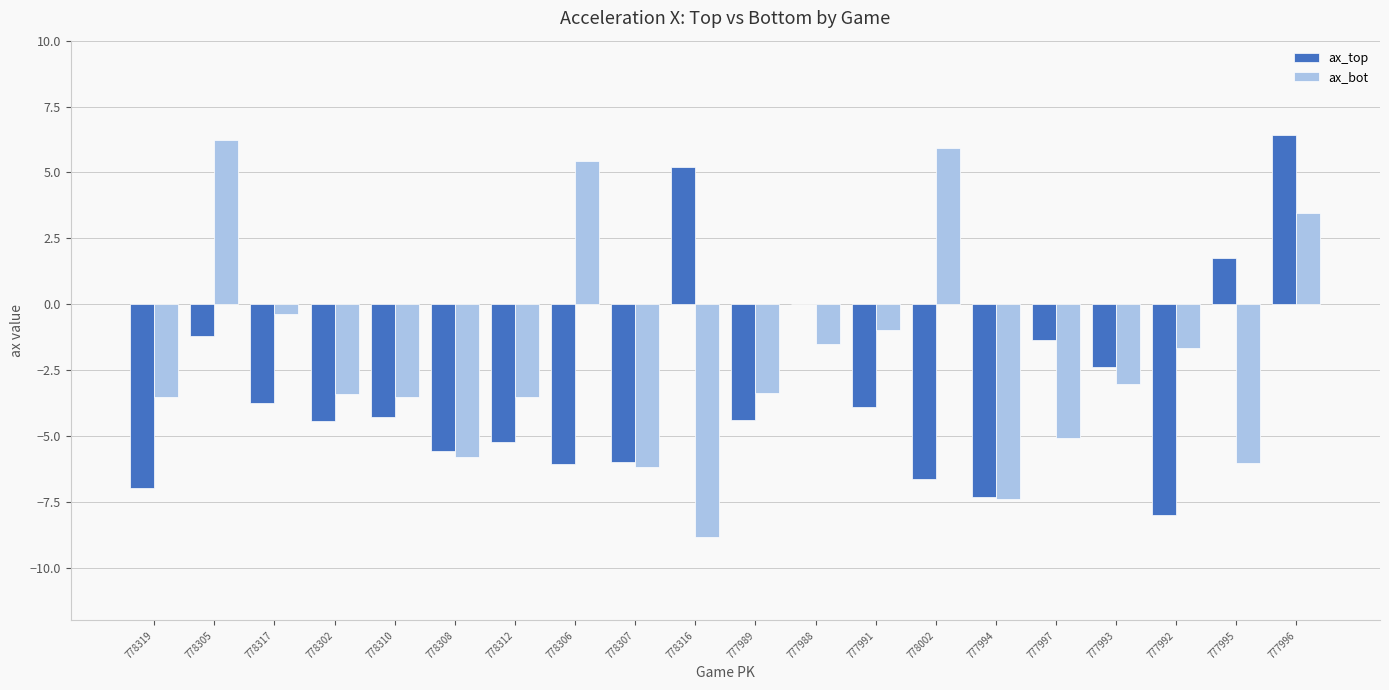

What is the greatest value displayed?

6.4